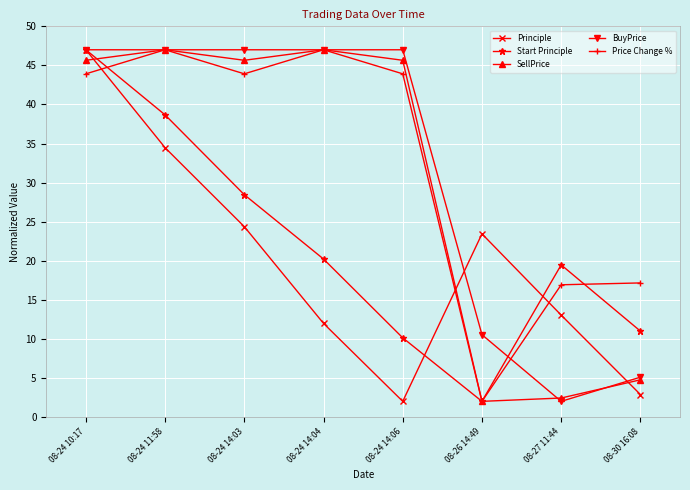

How many interior local valleys does the Start Principle series have?

1